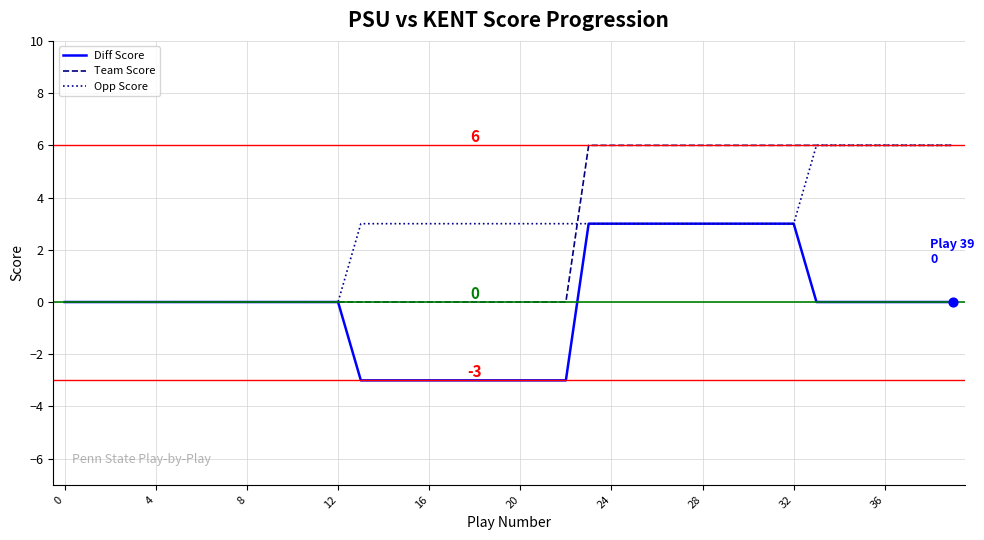

What are all the series names shown in the legend?

Diff Score, Team Score, Opp Score